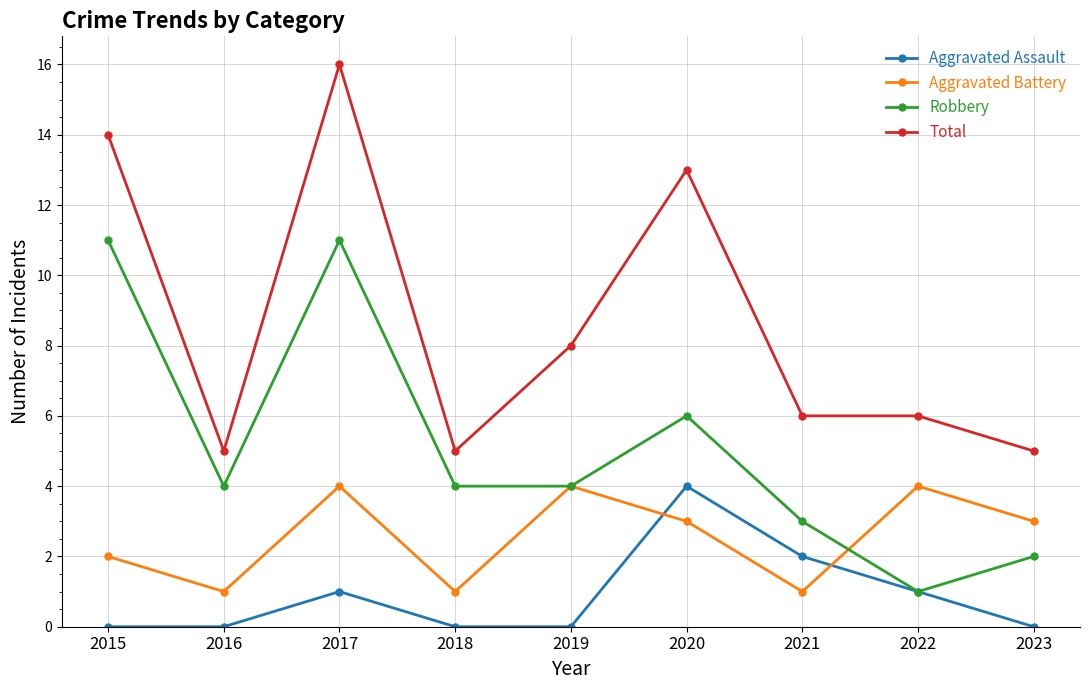

True or false: Aggravated Assault has more than 2 points higher than both neighbors.

False